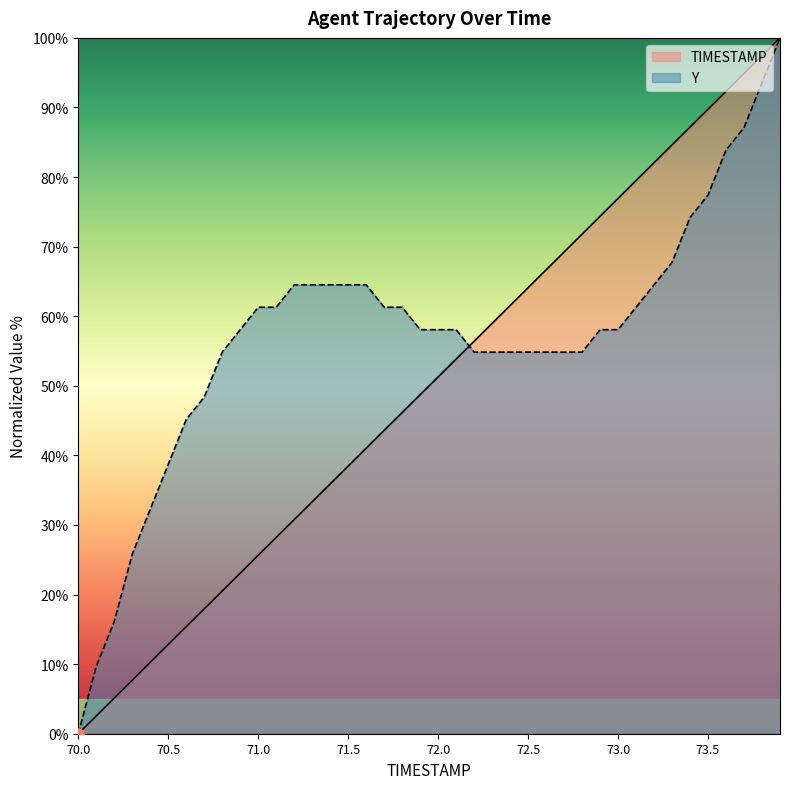

At which category is the sum across all series the highest?

73.9